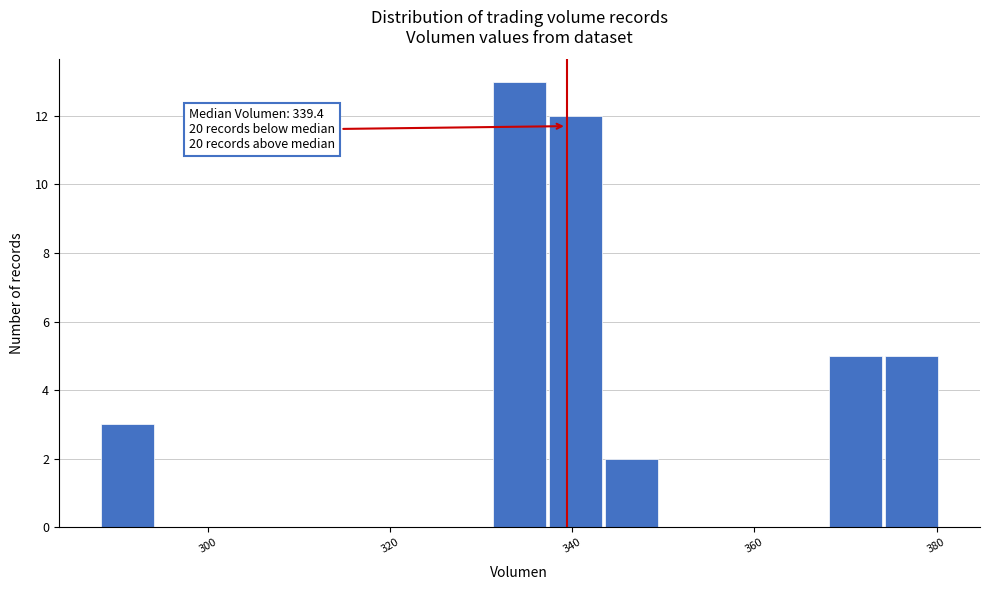

Read against the x-axis, roughly where is the centre of the tallest bar?

334